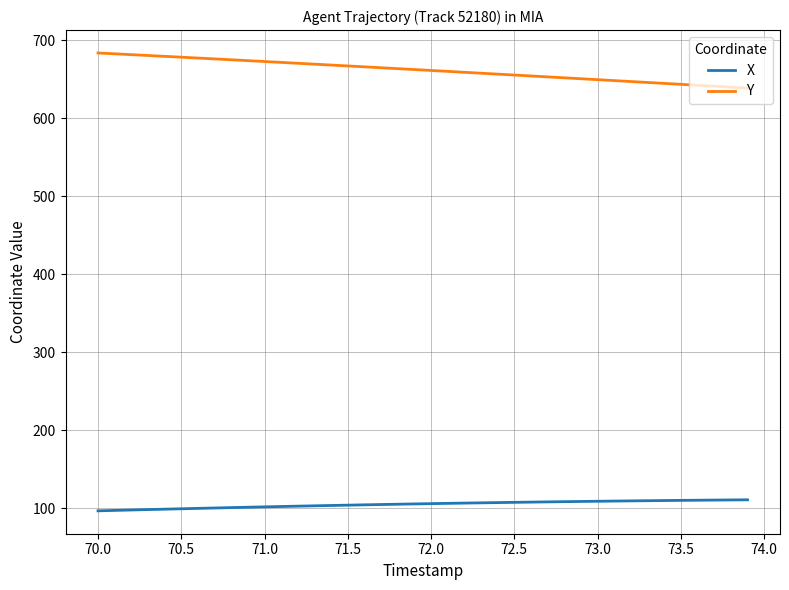

What is the smallest value displayed?

96.4